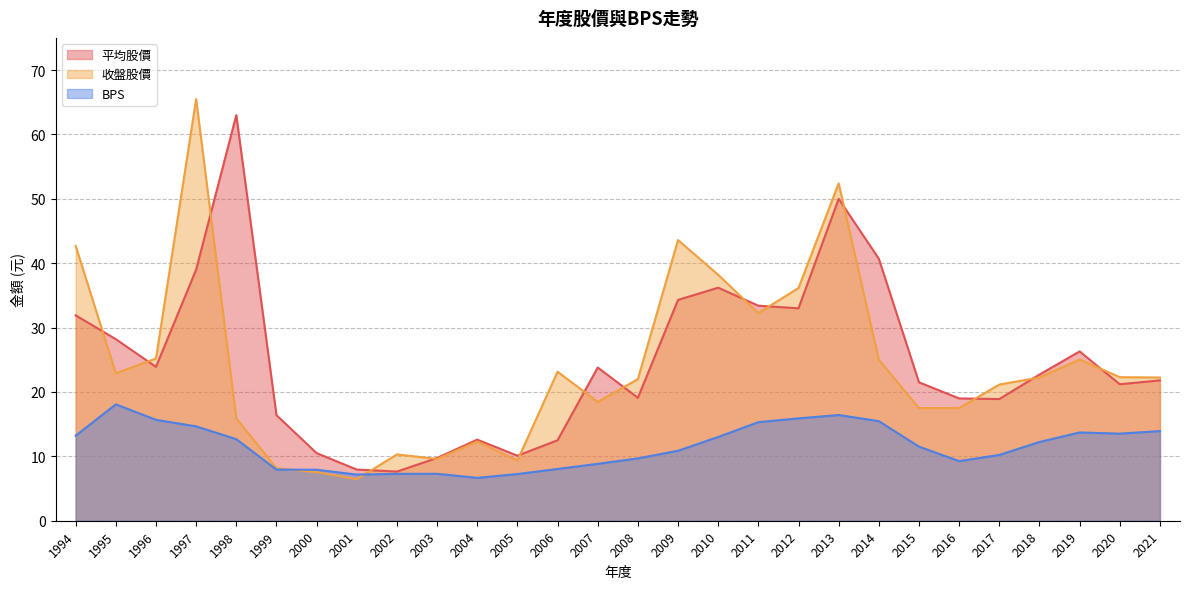

At which category does 收盤股價 reach its first local valley?

1995